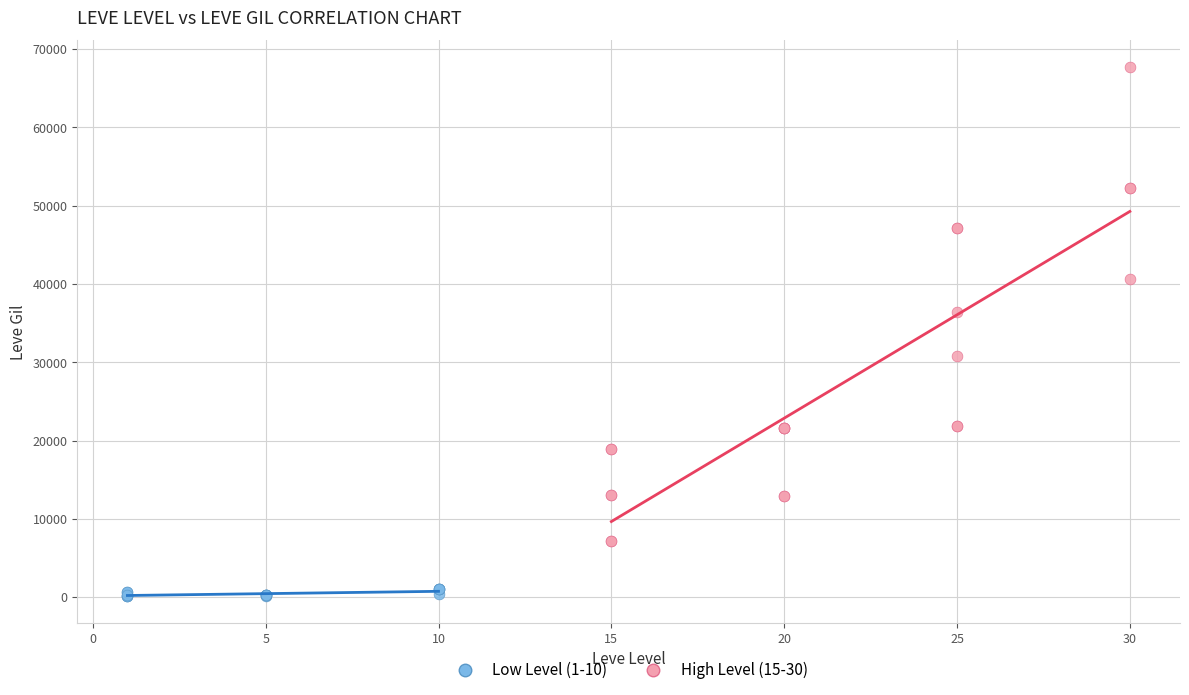

Which series contains the lowest Y value?

Low Level (1-10)